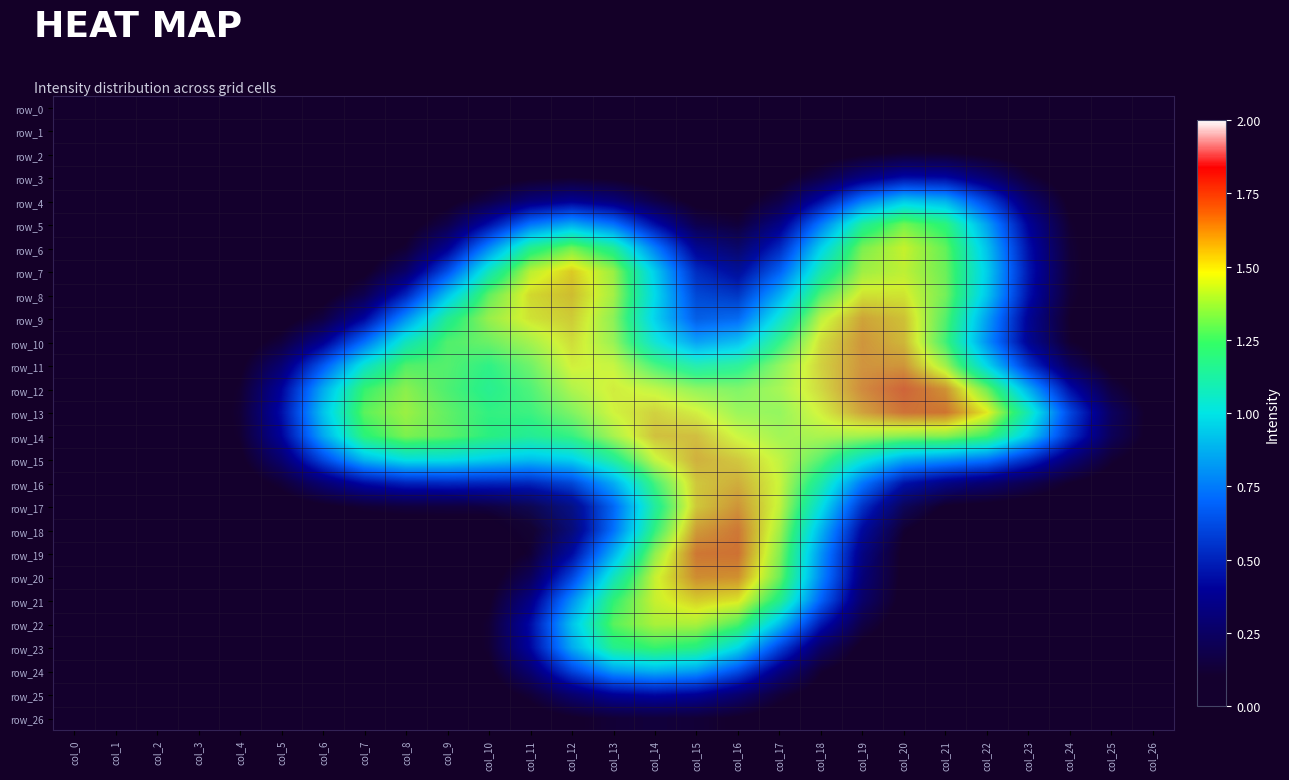

At which category does the chart reach its minimum across all series?

col_0